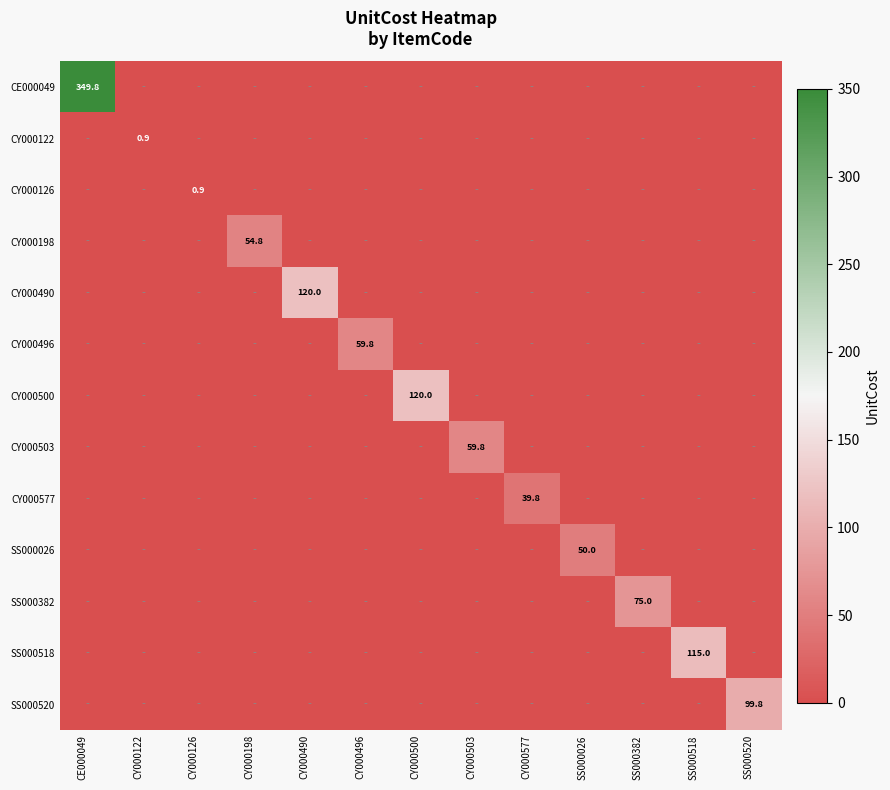

What is the spread (max minus min) of values at SS000518?

115.0